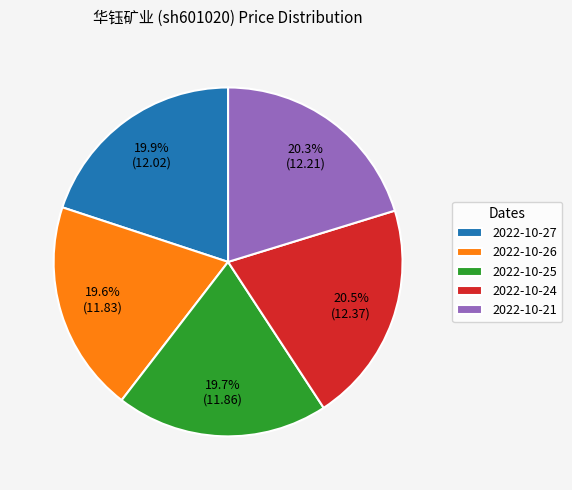

Approximately how many times larger is the value at 2022-10-26 compared to 2022-10-24?

1.0